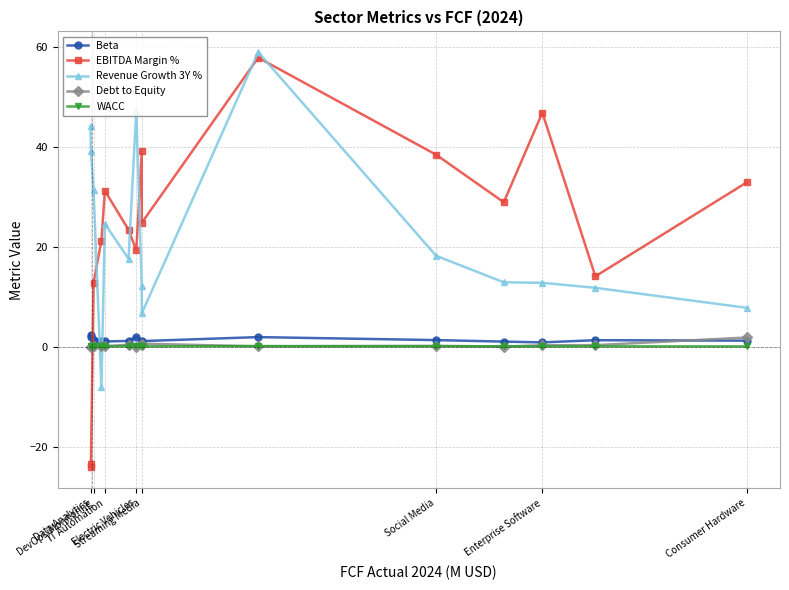

Which series has the largest range (max minus min)?

EBITDA Margin %